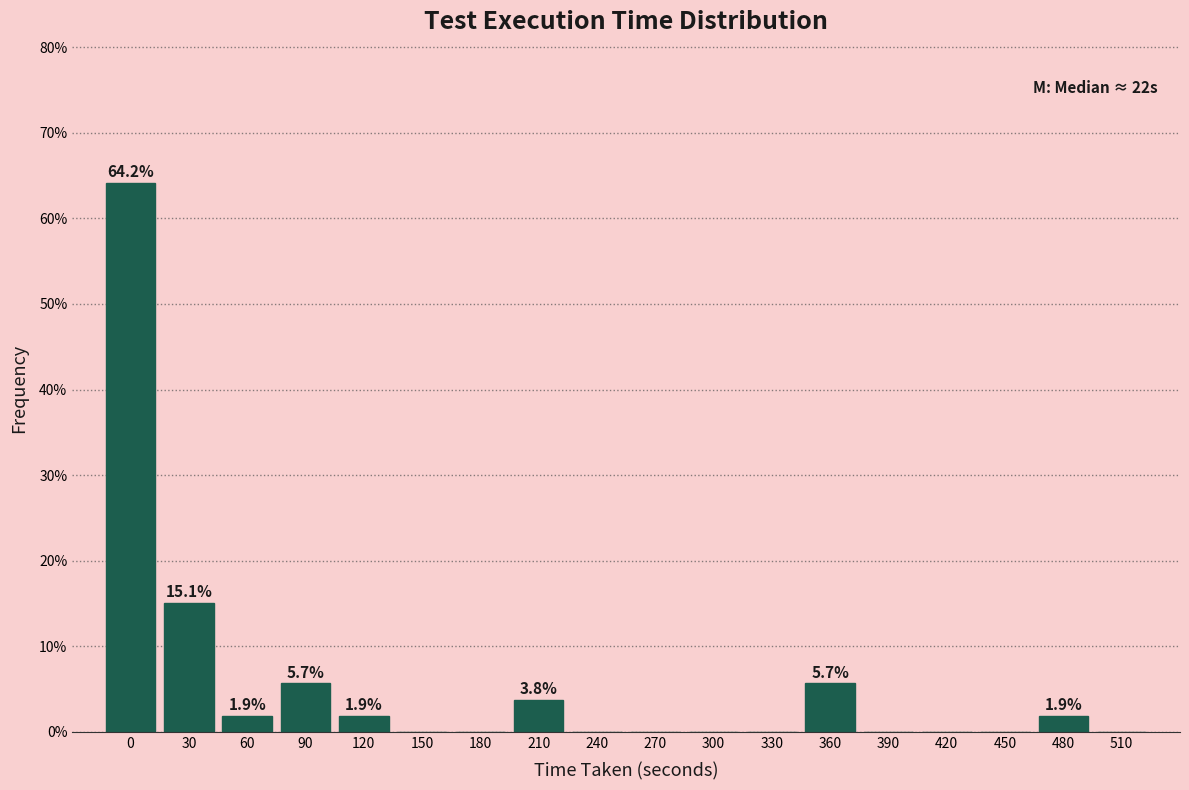

Reading right to left, transcribe all the data shown in this chart.

510=0.0	480=1.9	450=0.0	420=0.0	390=0.0	360=5.7	330=0.0	300=0.0	270=0.0	240=0.0	210=3.8	180=0.0	150=0.0	120=1.9	90=5.7	60=1.9	30=15.1	0=64.2